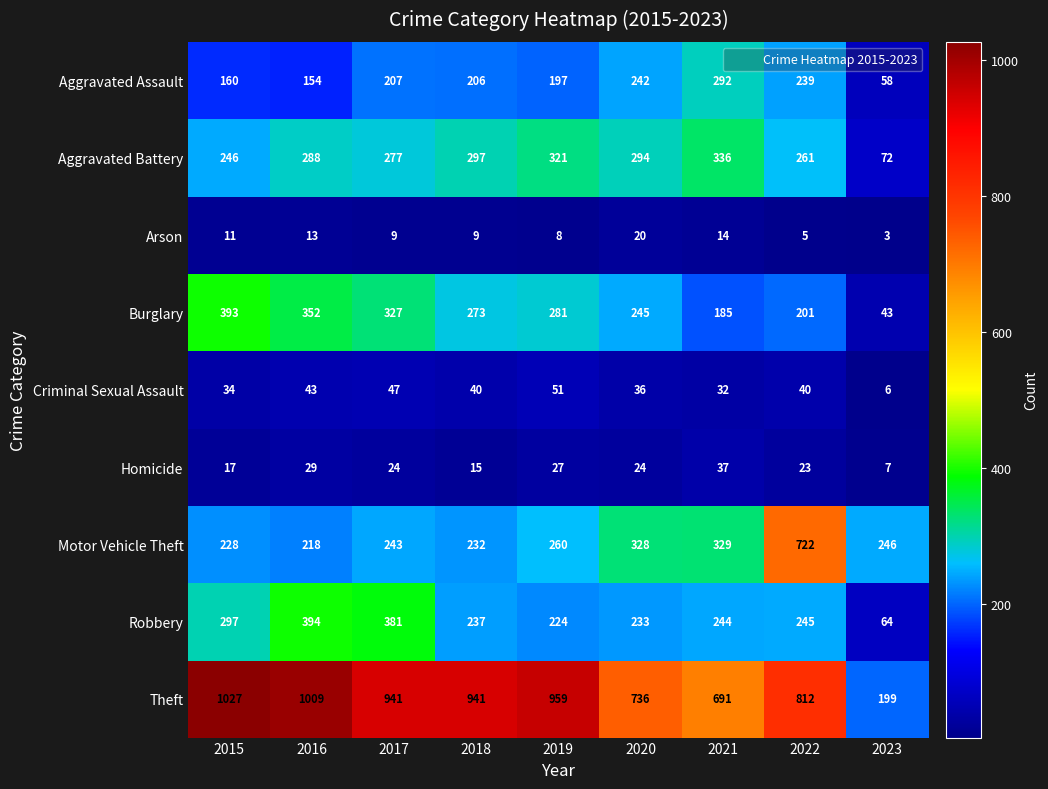

How many categories are shown in the chart?

9